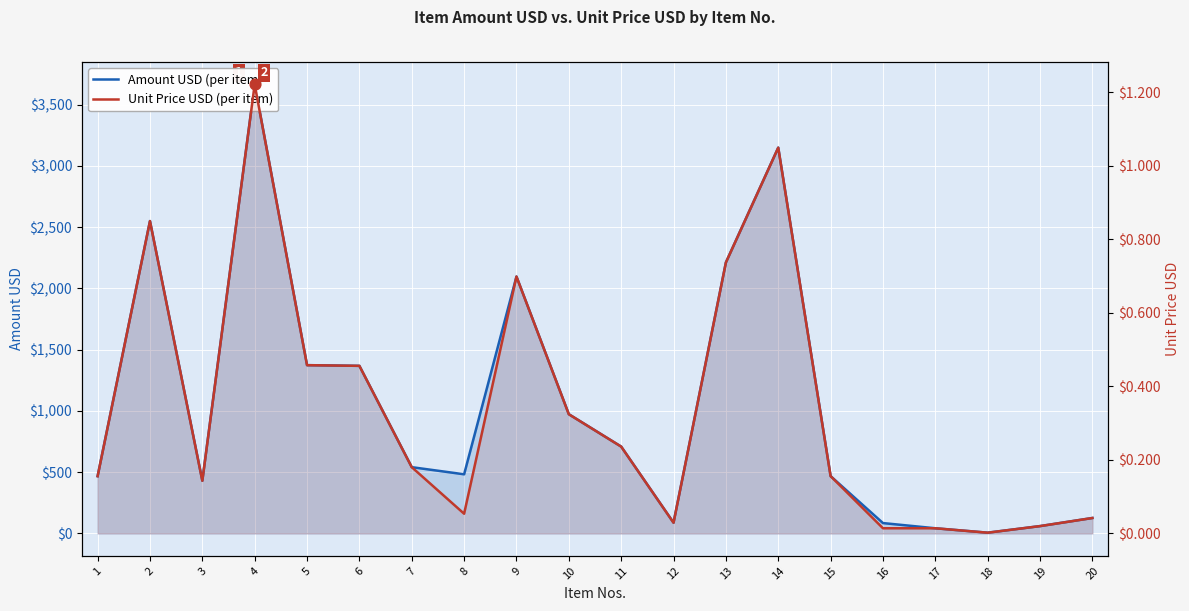

Which series has the largest total across all categories?

Amount USD